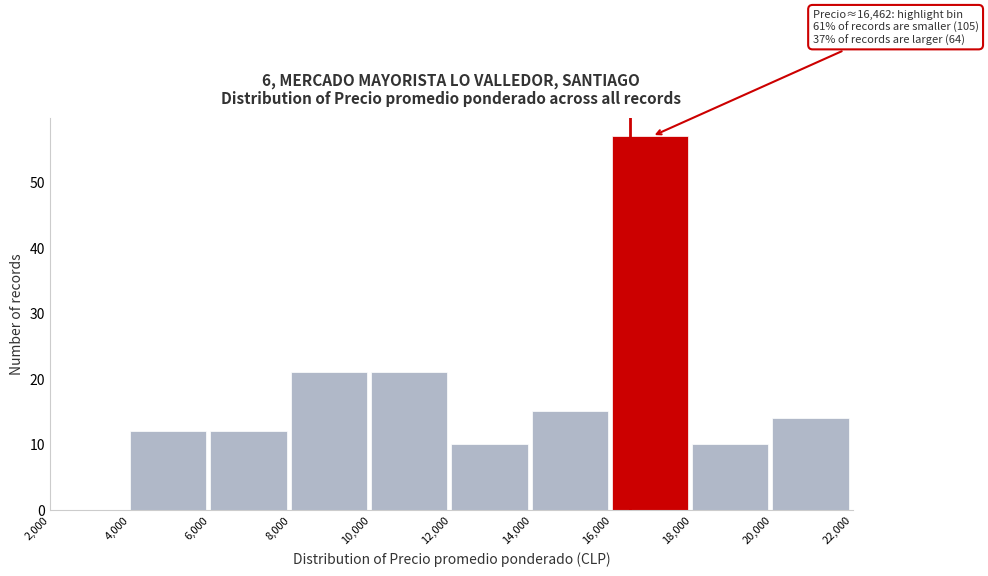

Which range on the x-axis has the tallest bar?

16,000 to 18,000